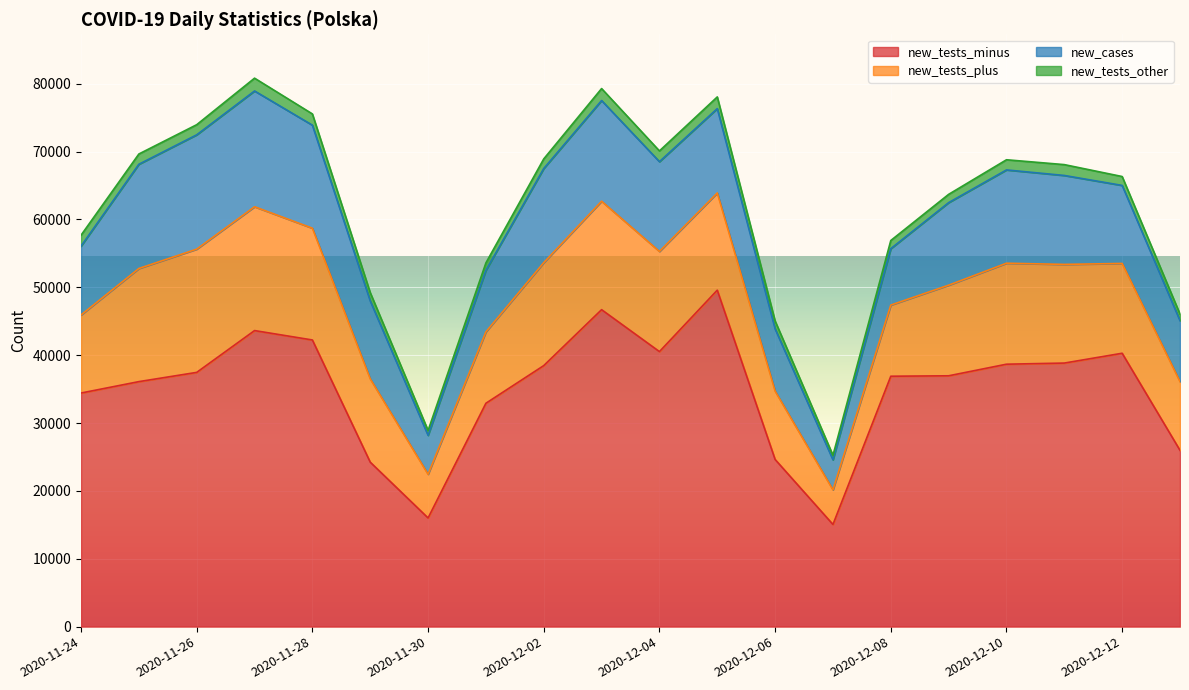

Is it true that new_tests_other equals 1888 at 2020-11-27?

True